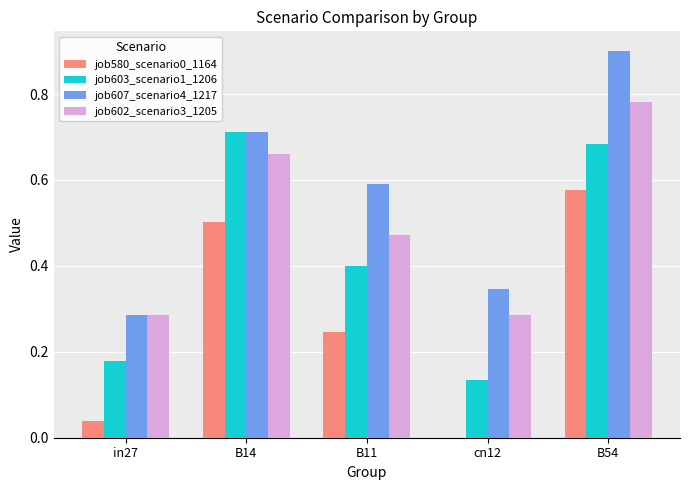

What is the sum of all job580_scenario0_1164 values?

1.4